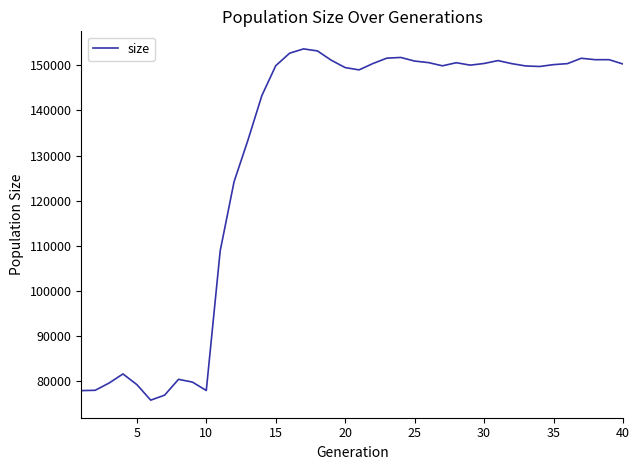

How many lines are shown in the chart?

1